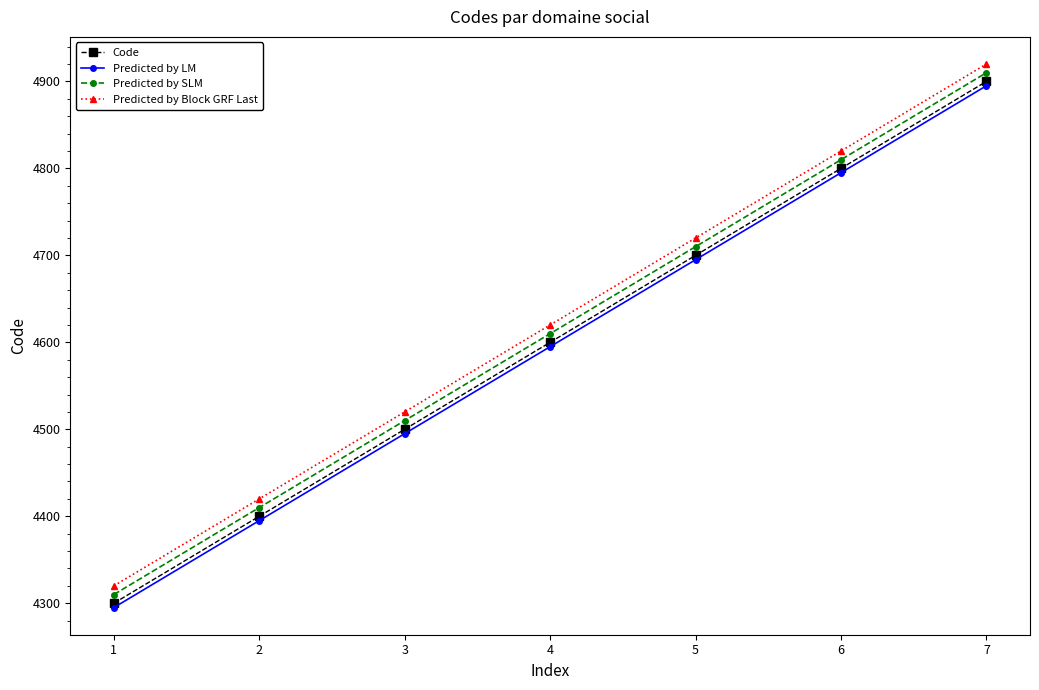

Reading left to right, what are all the values shown in this chart?

Code: 1=4300	2=4400	3=4500	4=4600	5=4700	6=4800	7=4900
Predicted by LM: 1=4295	2=4395	3=4495	4=4595	5=4695	6=4795	7=4895
Predicted by SLM: 1=4310	2=4410	3=4510	4=4610	5=4710	6=4810	7=4910
Predicted by Block GRF Last: 1=4320	2=4420	3=4520	4=4620	5=4720	6=4820	7=4920